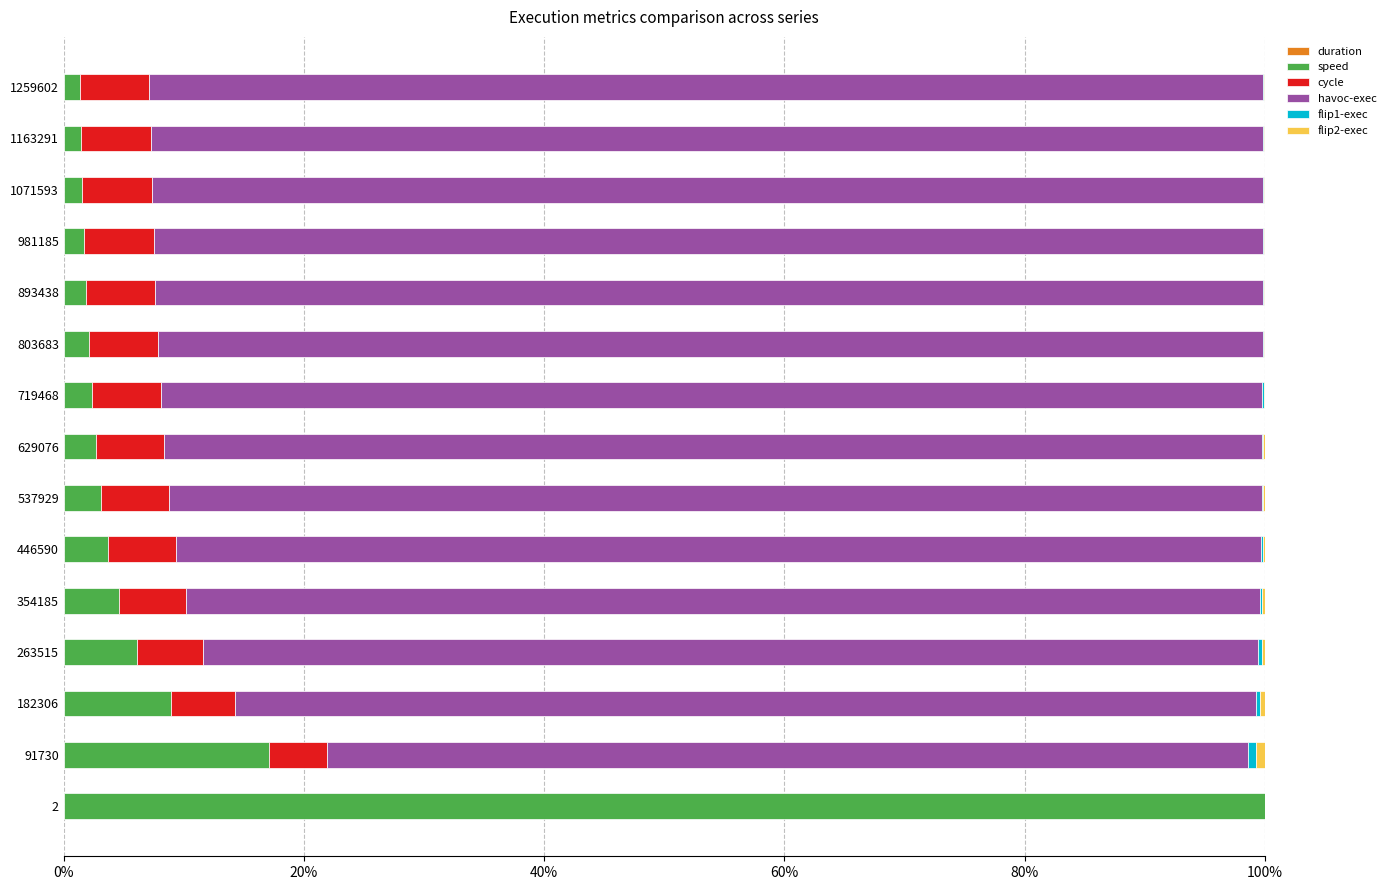

How many series are shown in this chart?

6